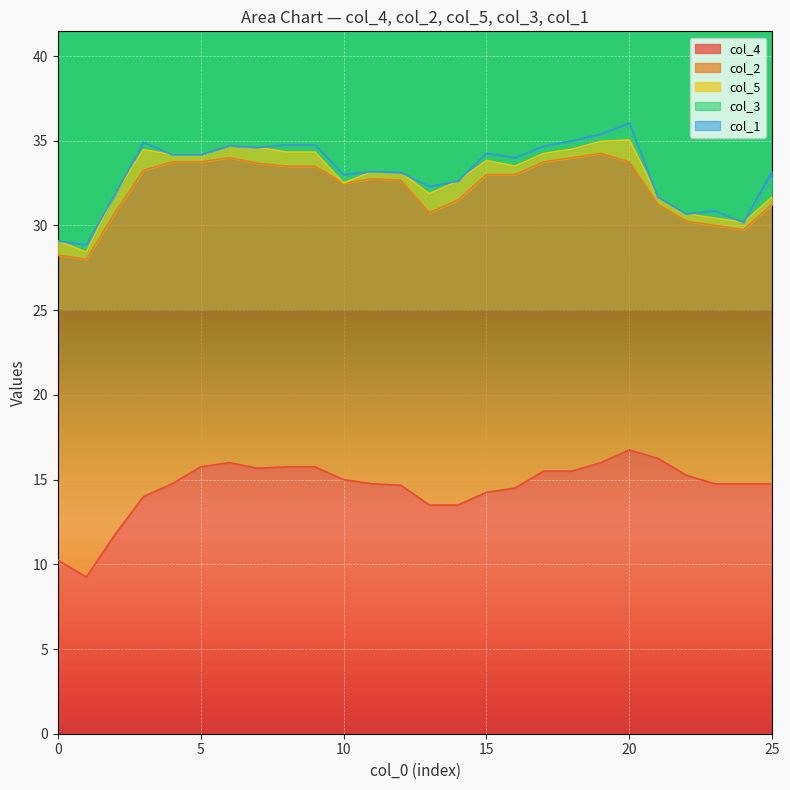

The col_3 series shows 0.3 at 1. True or false?

False